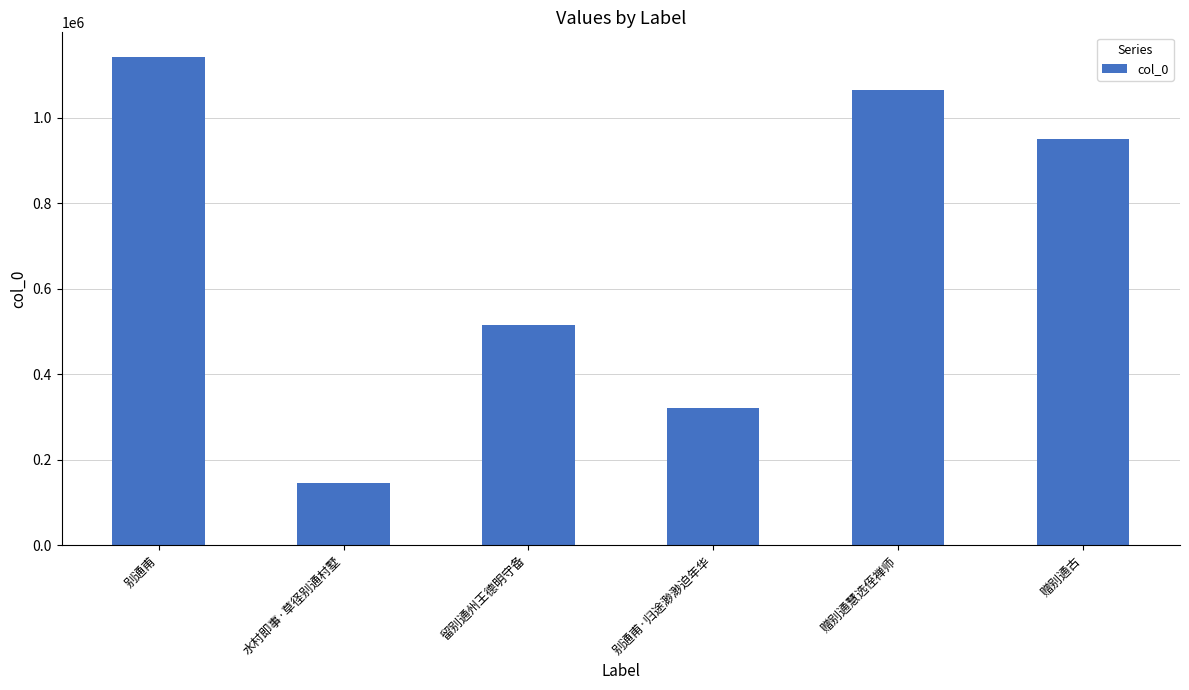

Is it true that the value at 别通甫 is 1142725?

True